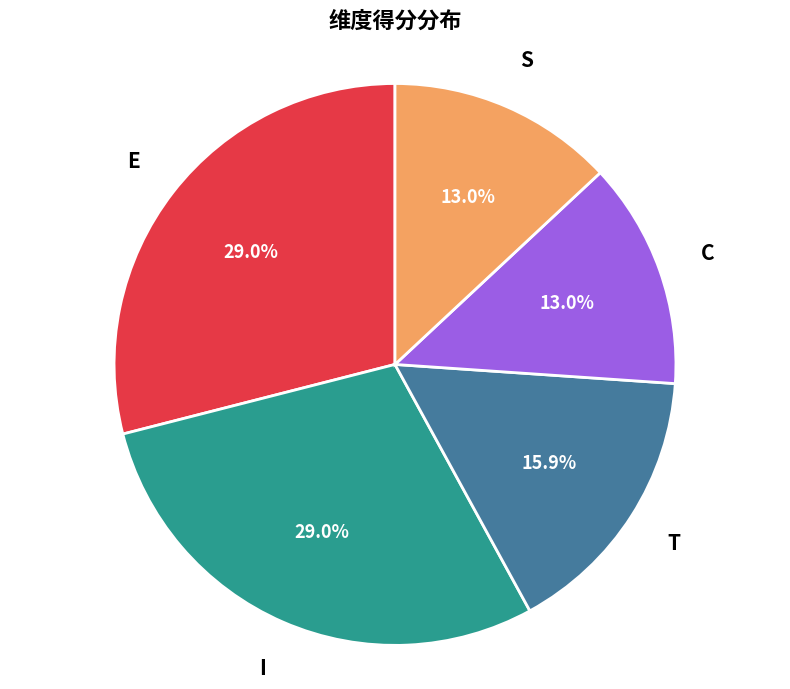

Is there any slice that represents more than half of the pie?

No